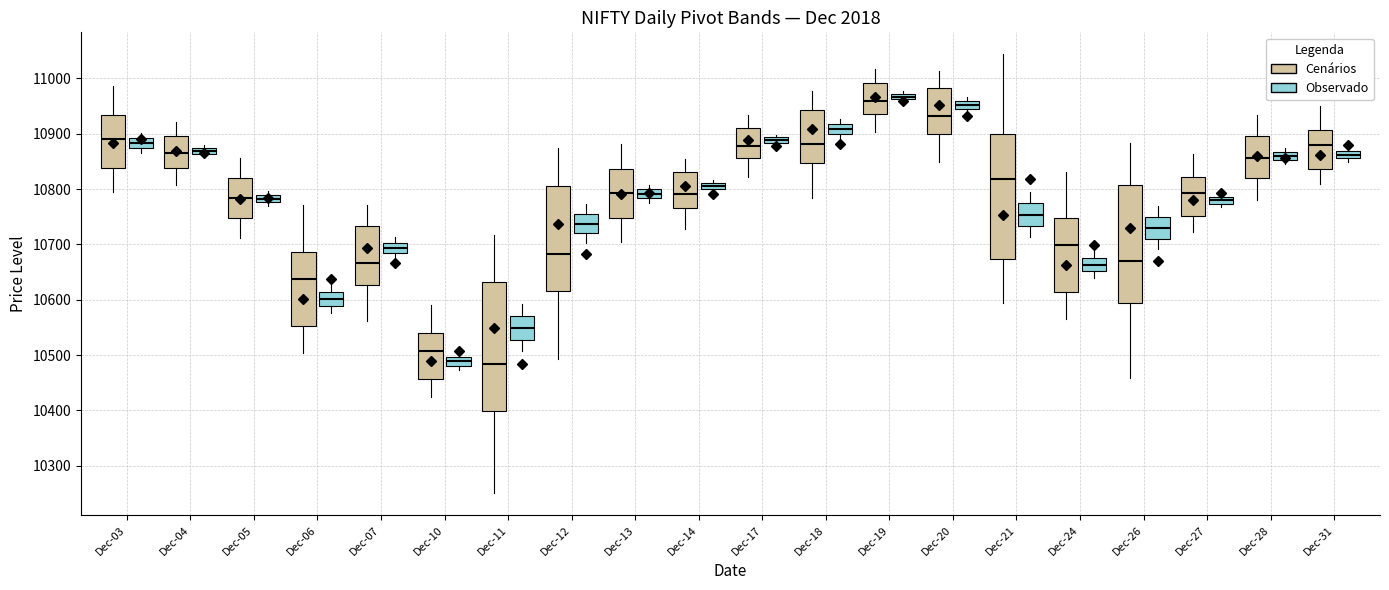

Where does the median line of the box for Dec-07 (Observado) sit on the y-axis? The values are not printed on the chart, so give them approximately, as read against the axis.

10690